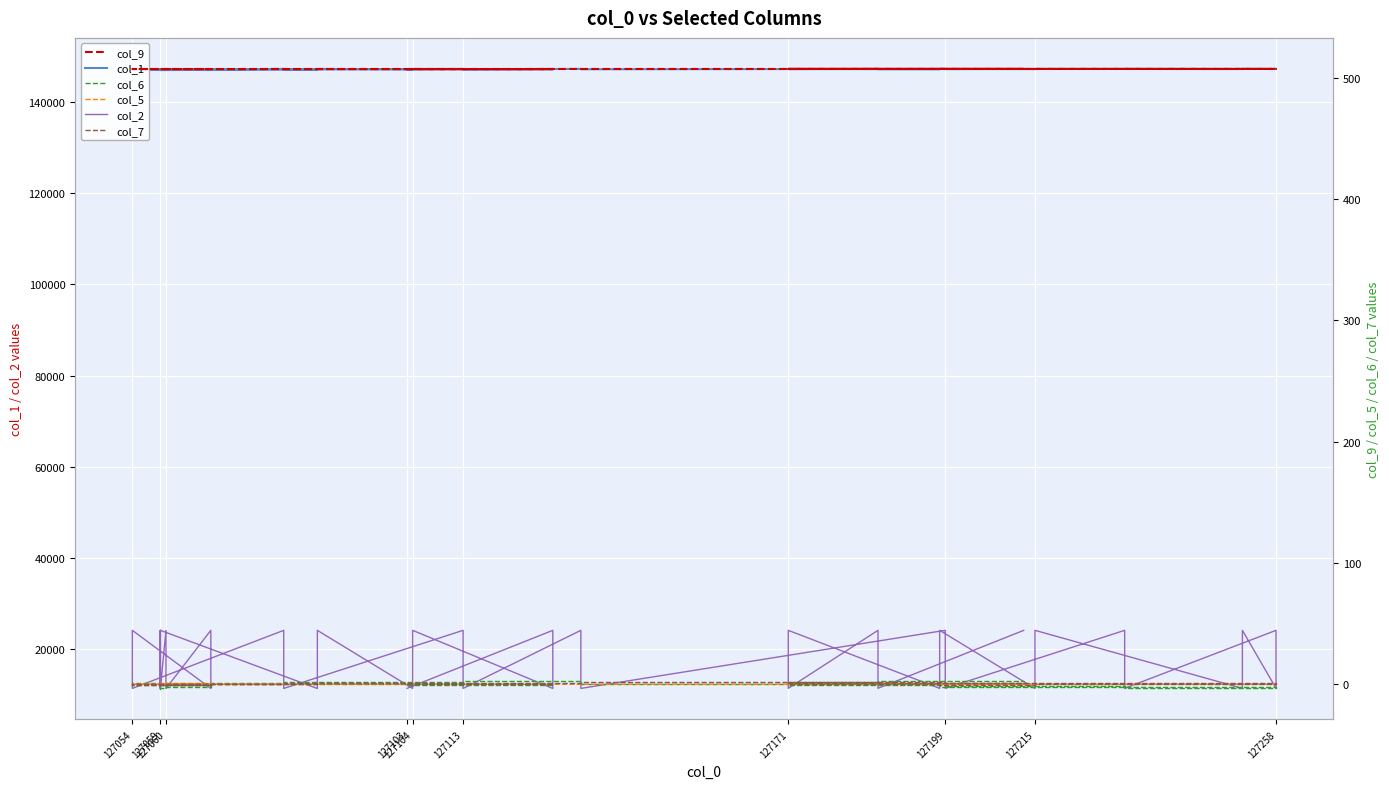

How many values in the col_7 series exceed 0?

22